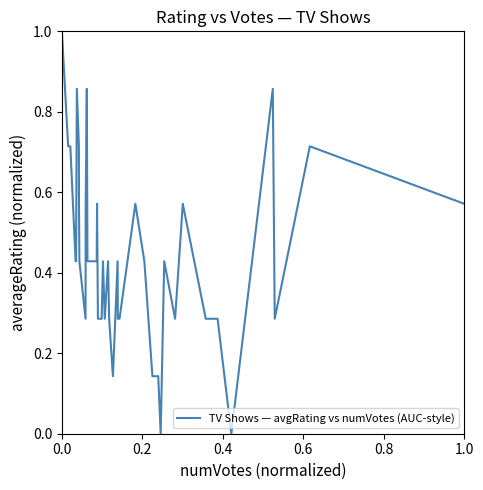

What is the maximum value shown in the chart?

1.0